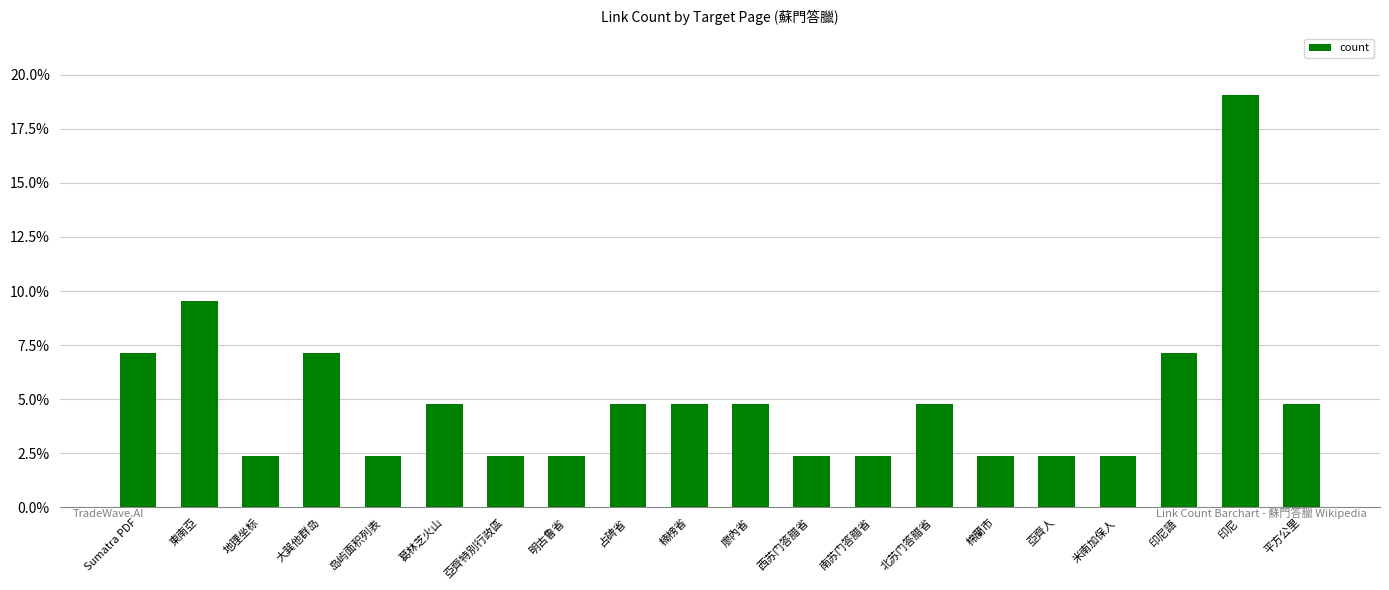

Rank the categories by value from lowest to highest.

地理坐标, 岛屿面积列表, 亞齊特別行政區, 明古鲁省, 西苏门答腊省, 南苏门答腊省, 棉蘭市, 亞齊人, 米南加保人, 葛林芝火山, 占碑省, 楠榜省, 廖內省, 北苏门答腊省, 平方公里, Sumatra PDF, 大巽他群岛, 印尼語, 東南亞, 印尼